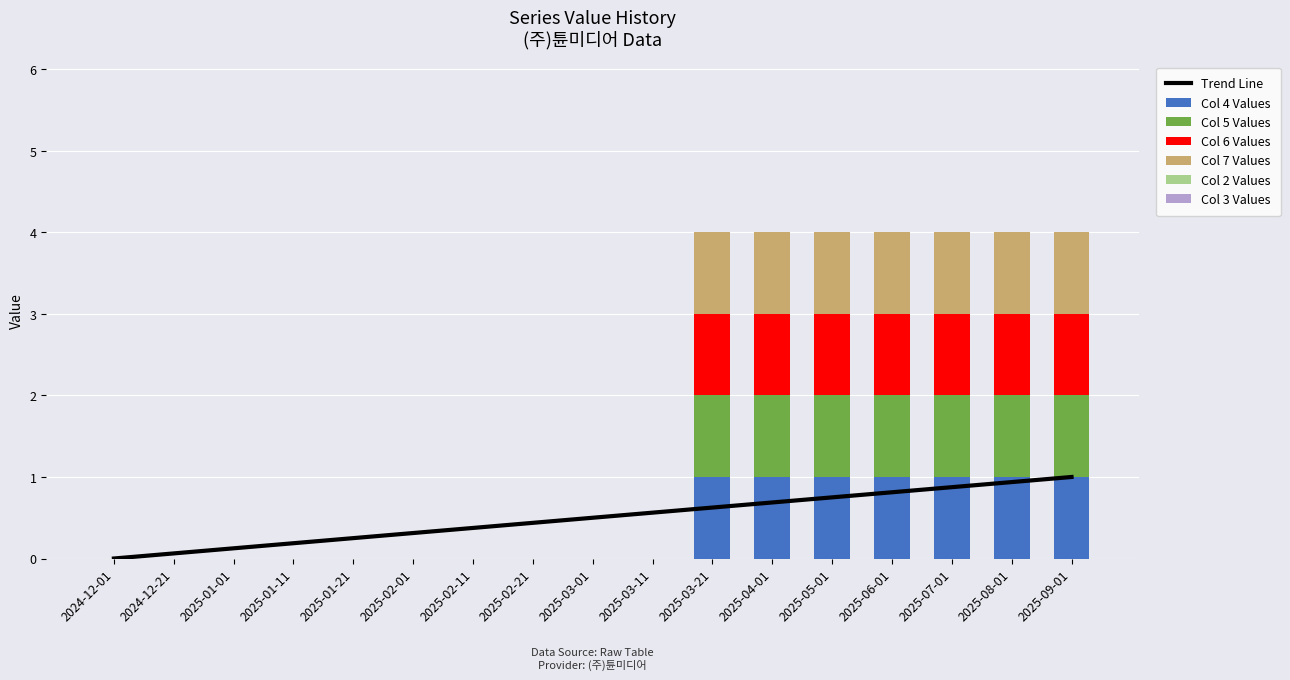

Reading left to right, extract all data points from this chart.

col_4: 0	0	0	0	0	0	0	0	0	0	1	1	1	1	1	1	1
col_5: 0	0	0	0	0	0	0	0	0	0	1	1	1	1	1	1	1
col_6: 0	0	0	0	0	0	0	0	0	0	1	1	1	1	1	1	1
col_7: 0	0	0	0	0	0	0	0	0	0	1	1	1	1	1	1	1